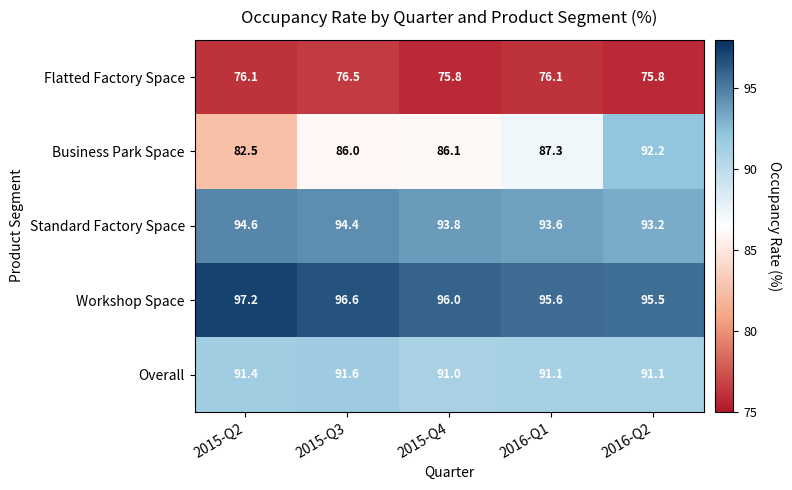

What is the smallest value displayed?

75.8